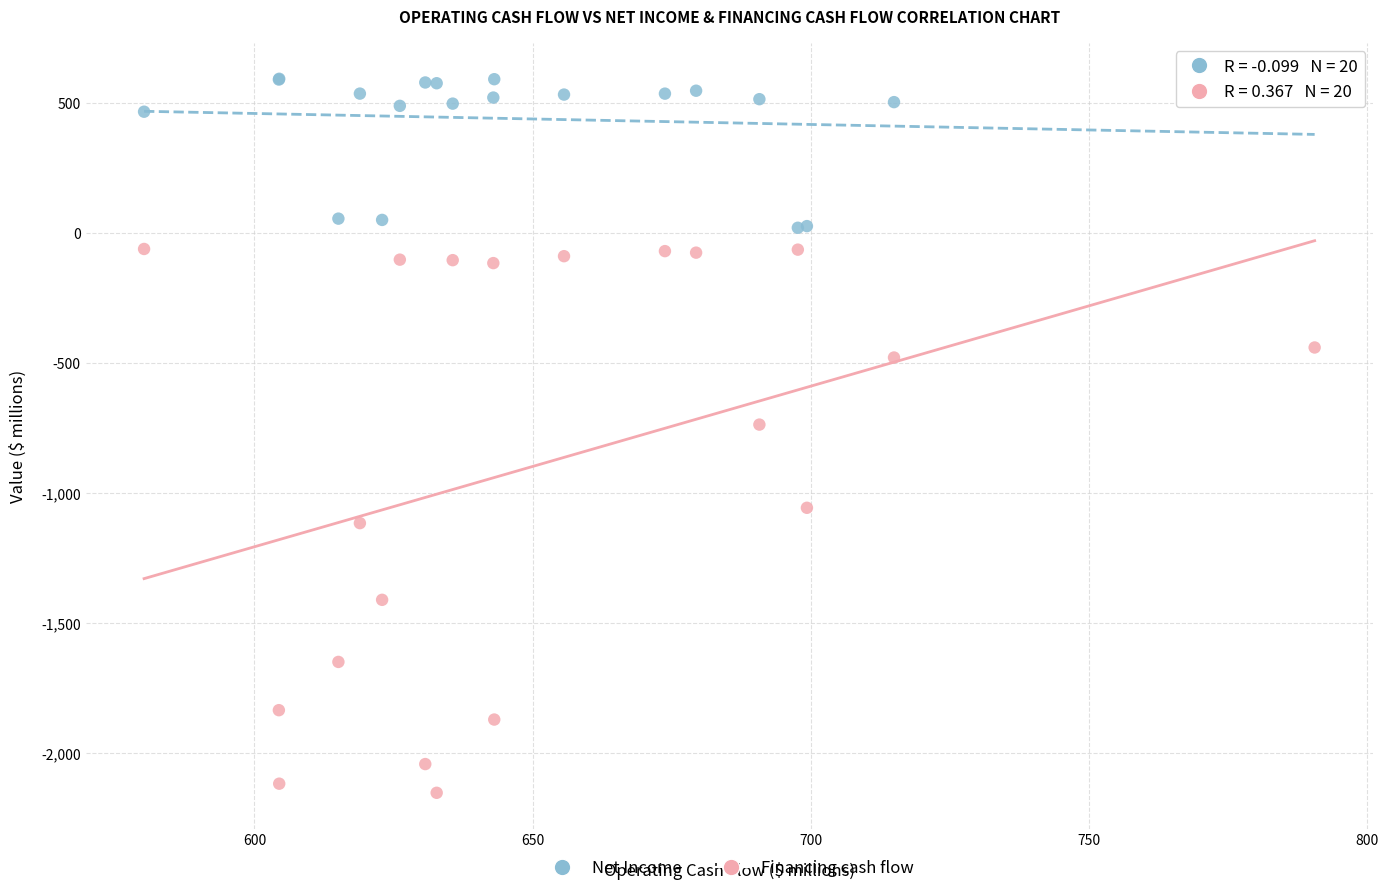

Across all series, what Y value is closest to -780?

-737.3